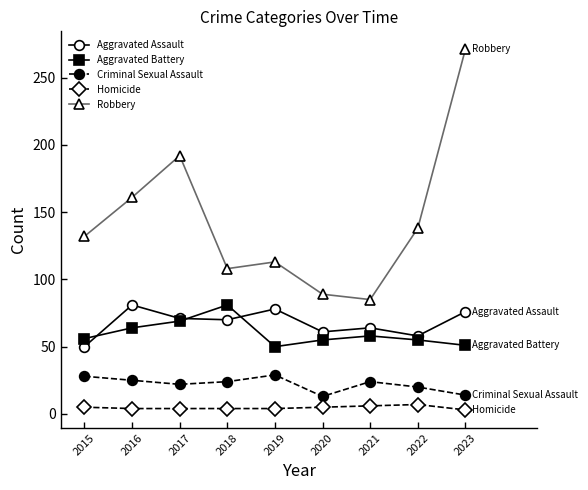

Where is Robbery nearest to the value 178?

2017